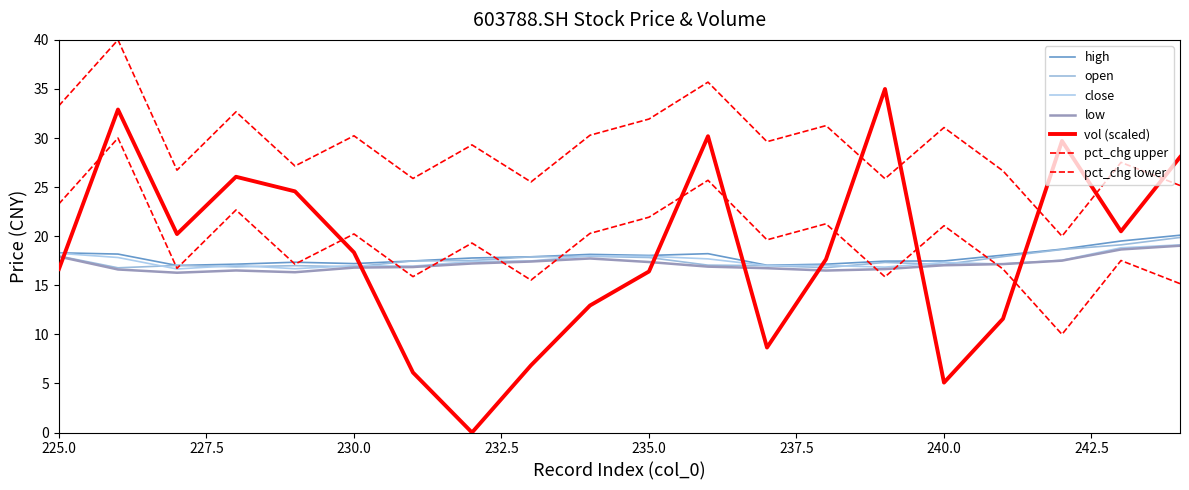

Where is pct_chg nearest to the value 30?

230